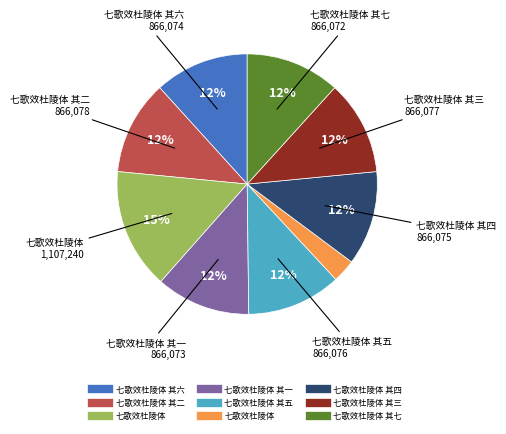

Does any single category account for the majority?

No